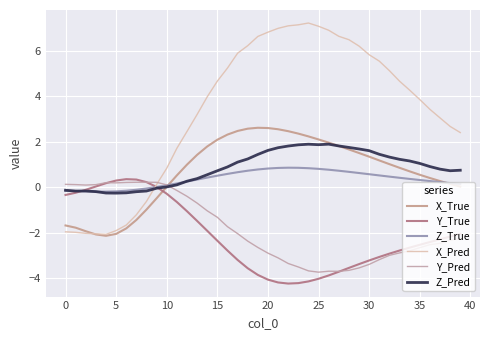

How many lines are shown in the chart?

6